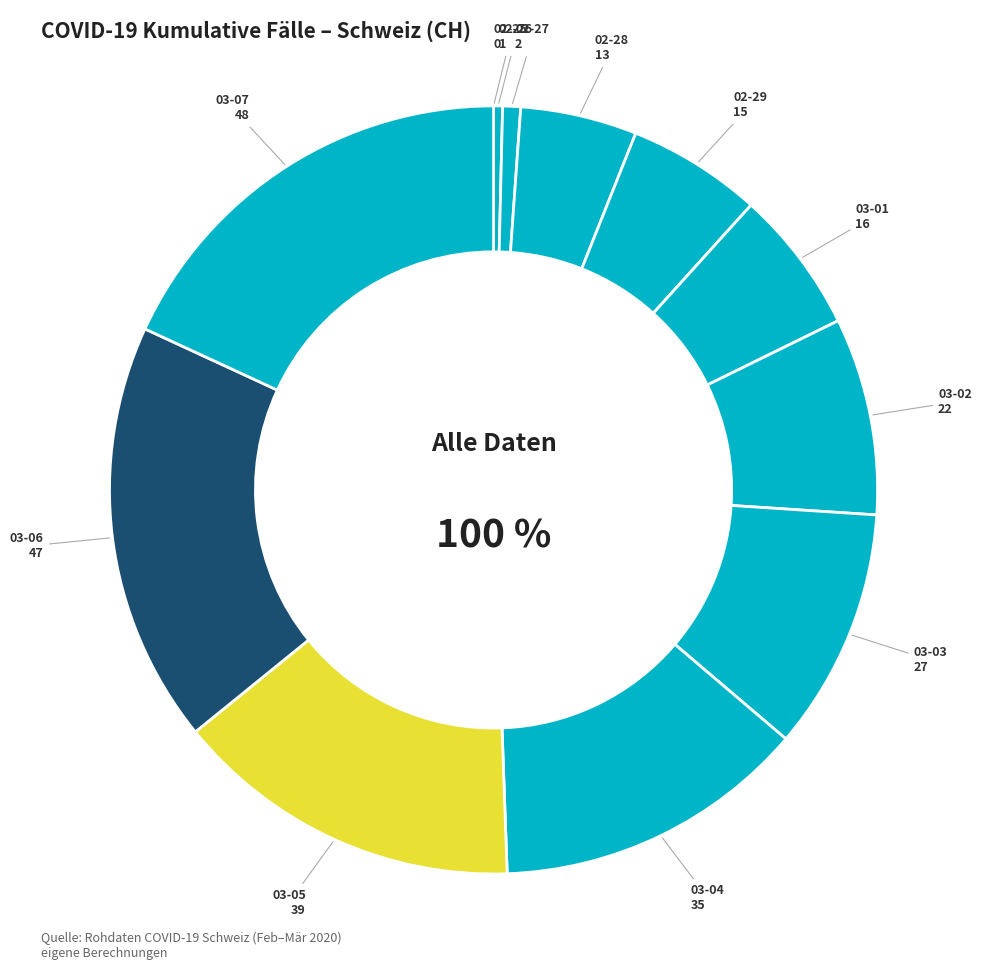

How many slices are in this pie chart?

12